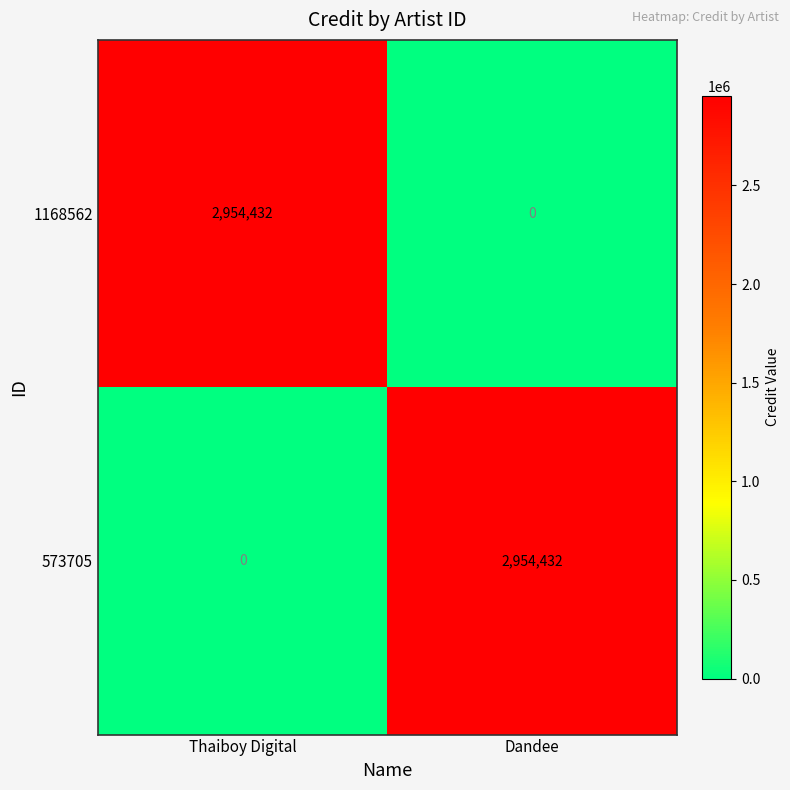

What is the difference between the highest and lowest values at Thaiboy Digital?

2954432